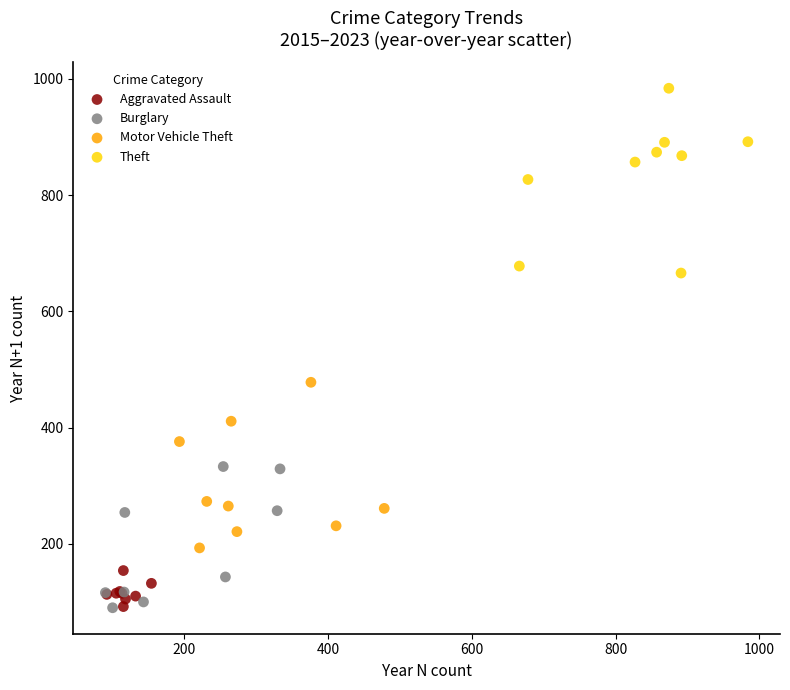

Which series has the widest spread of Y values?

Theft